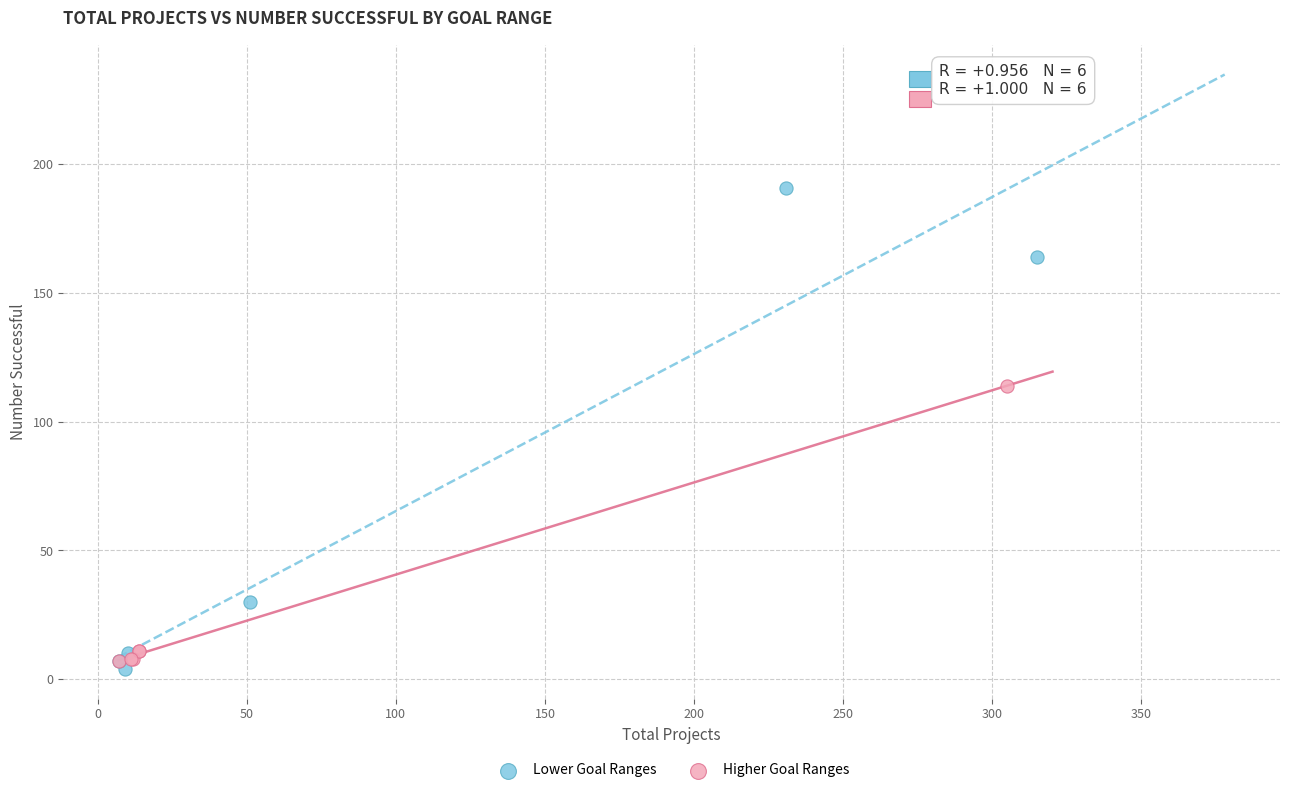

Which series contains the highest Y value?

Lower Goal Ranges